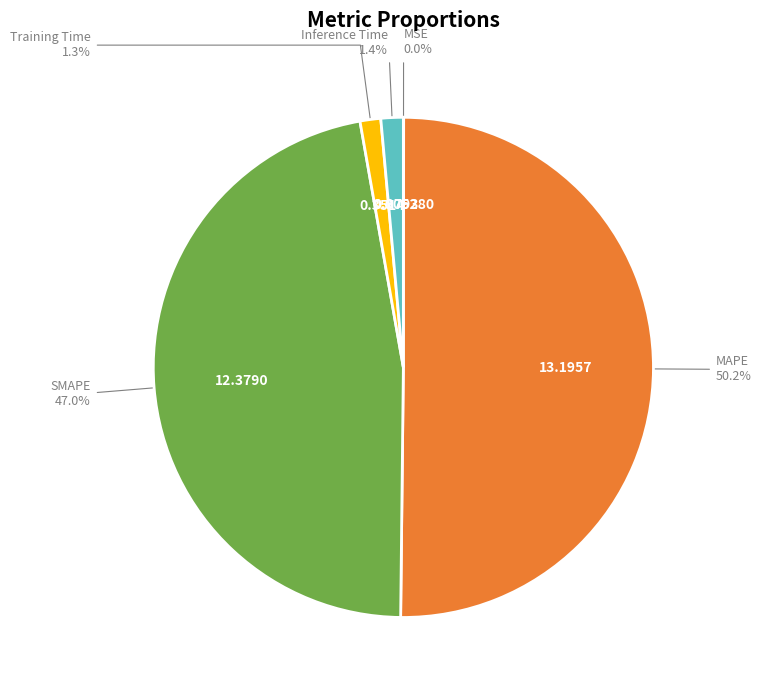

What percentage is NOT represented by Inference Time?

98.6%